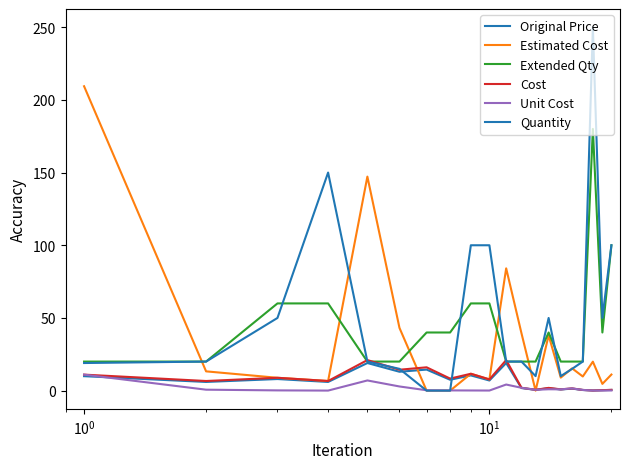

Which series has the largest range (max minus min)?

Quantity